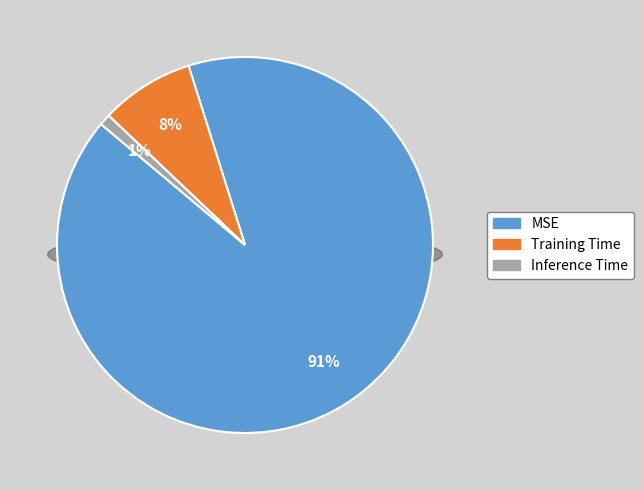

What is the smallest slice in the pie chart?

Inference Time